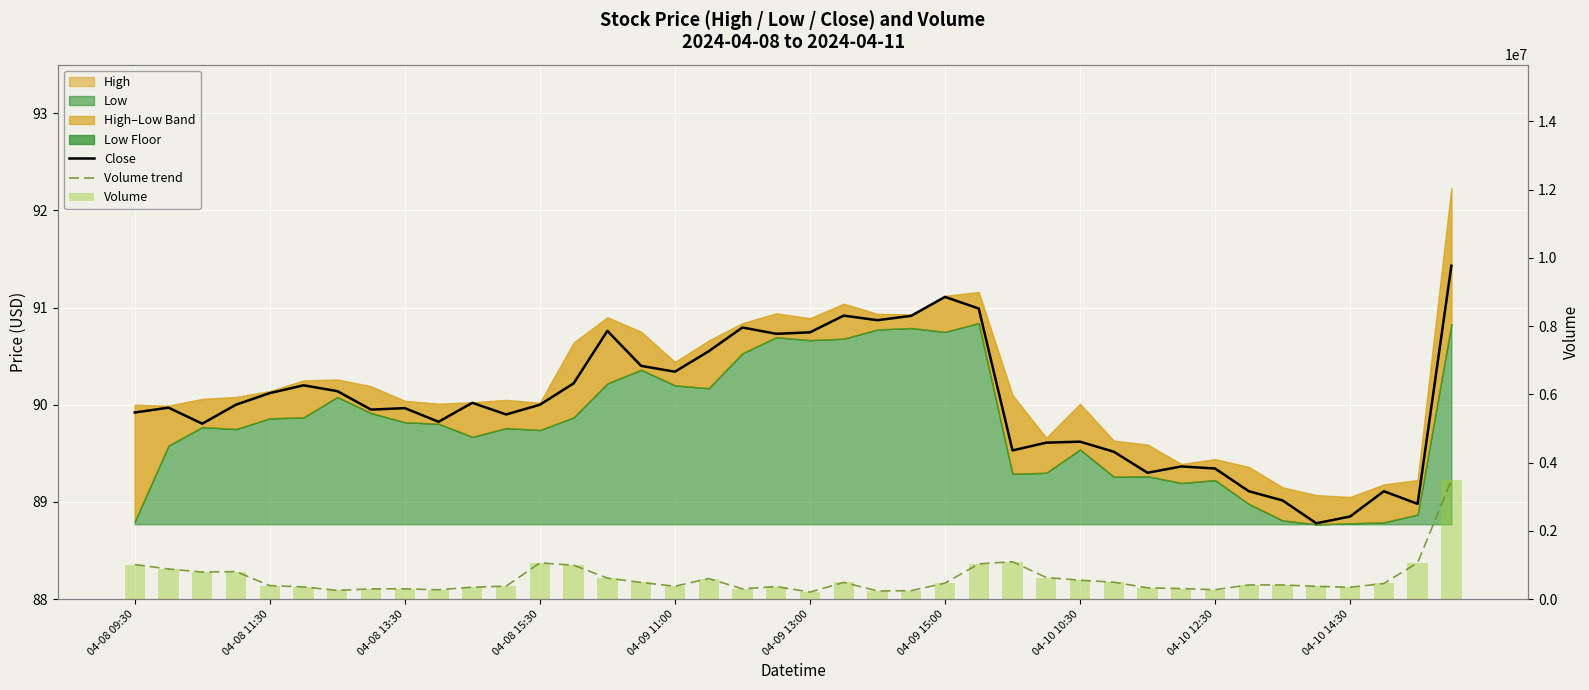

How many categories are shown in the chart?

40